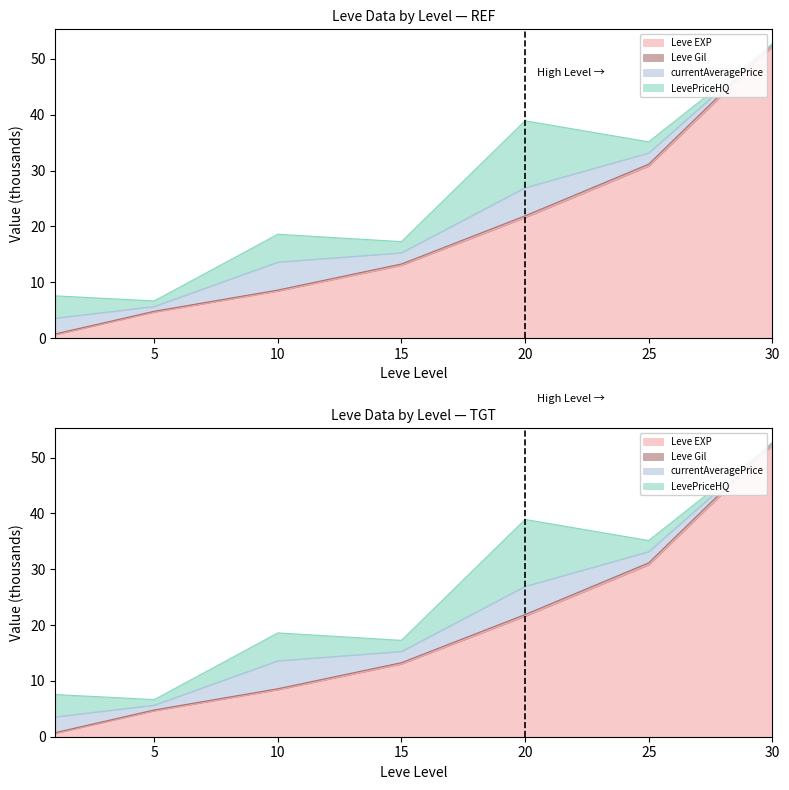

What is the average value of the Leve Gil series?

21.5